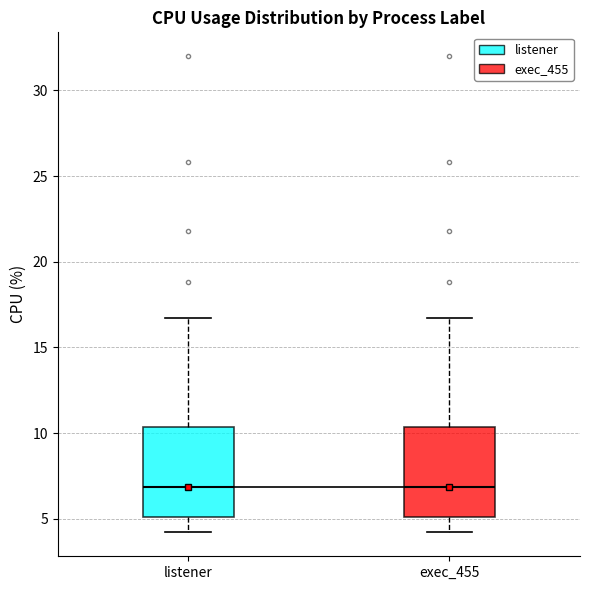

Reading left to right, read every box against the y-axis: the position of its median line, the range the box covers, and the ends of its whiskers. The values are not printed on the chart, so give them approximately, as read against the axis.

listener: median 7.0, box 5.0 to 10.5, whiskers 4.0 to 16.5
exec_455: median 7.0, box 5.0 to 10.5, whiskers 4.0 to 16.5